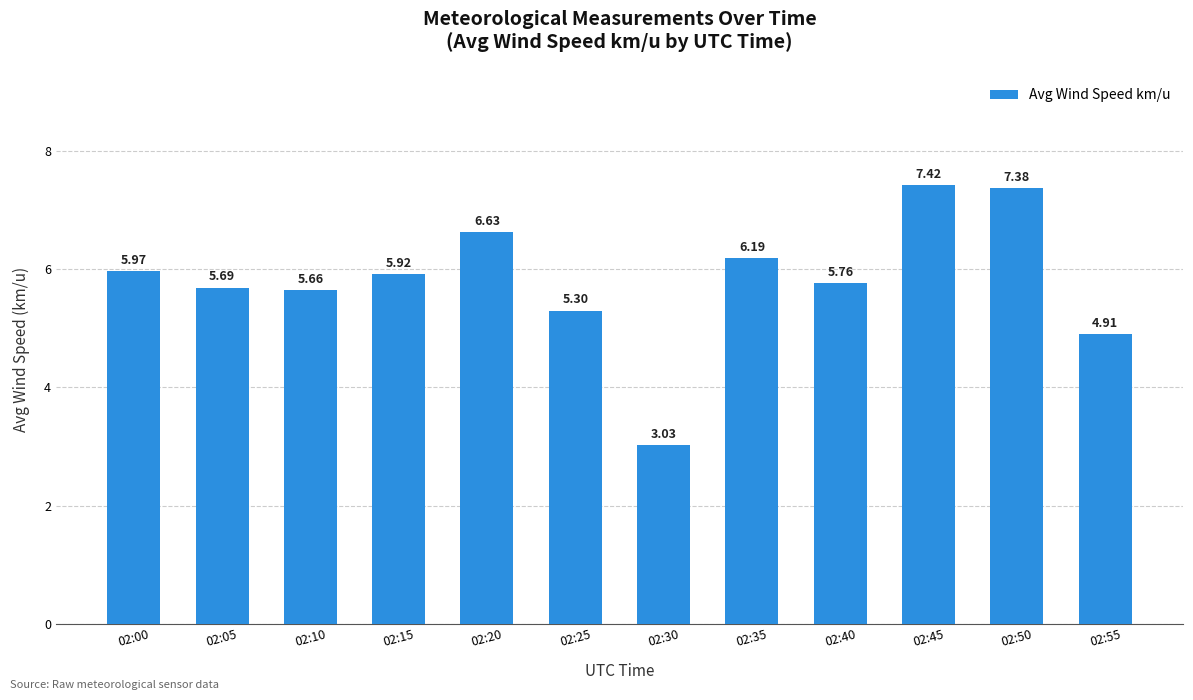

Rank the categories by value from lowest to highest.

02:30, 02:55, 02:25, 02:10, 02:05, 02:40, 02:15, 02:00, 02:35, 02:20, 02:50, 02:45